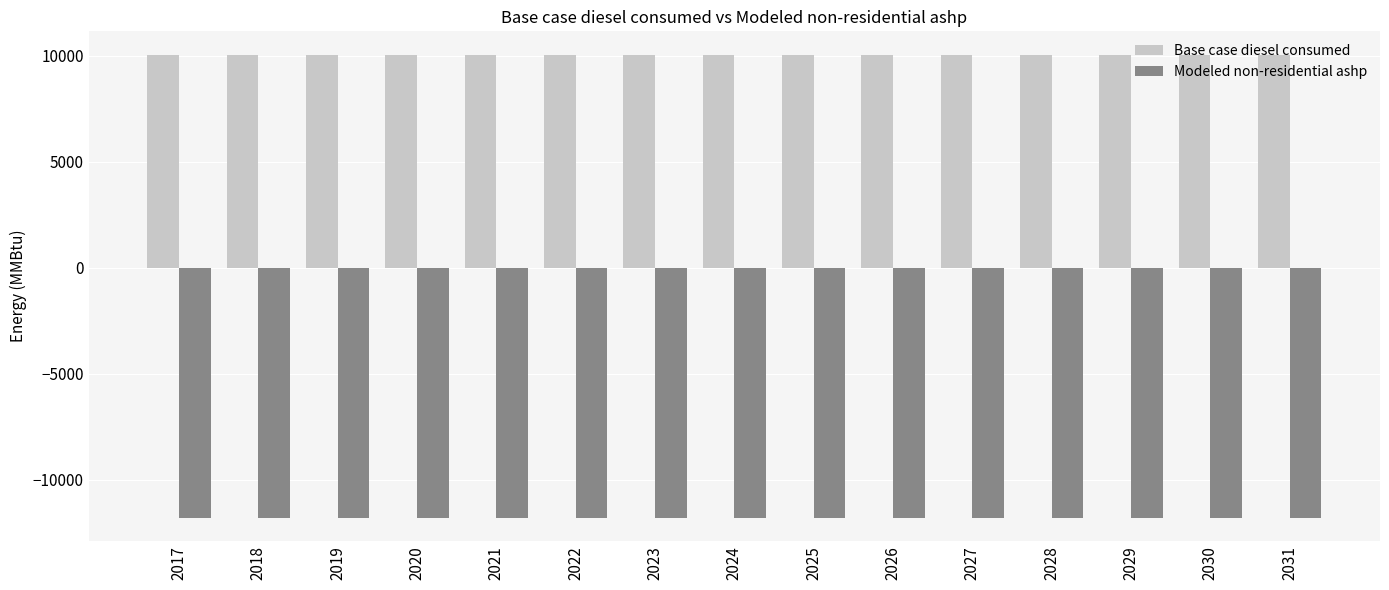

Reading left to right, what are all the values shown in this chart?

Base case diesel consumed: 2017=10047.3	2018=10047.3	2019=10047.3	2020=10047.3	2021=10047.3	2022=10047.3	2023=10047.3	2024=10047.3	2025=10047.3	2026=10047.3	2027=10047.3	2028=10047.3	2029=10047.3	2030=10047.3	2031=10047.3
Modeled non-residential ashp: 2017=-11794.6	2018=-11794.6	2019=-11794.6	2020=-11794.6	2021=-11794.6	2022=-11794.6	2023=-11794.6	2024=-11794.6	2025=-11794.6	2026=-11794.6	2027=-11794.6	2028=-11794.6	2029=-11794.6	2030=-11794.6	2031=-11794.6